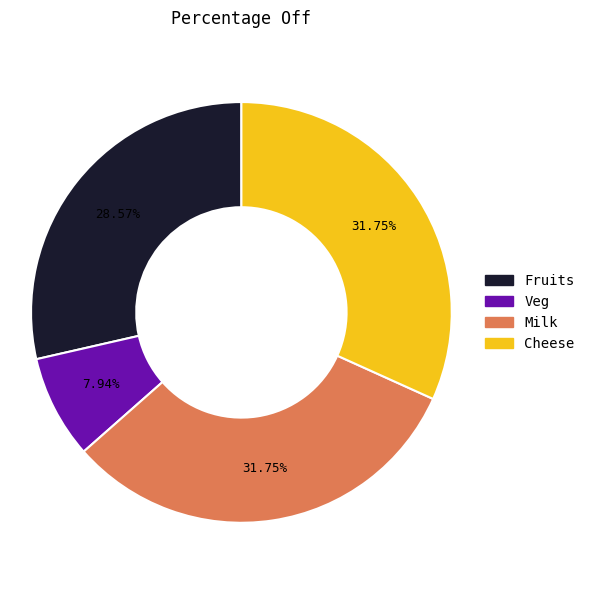

Is the sum of Milk and Veg greater than half?

No